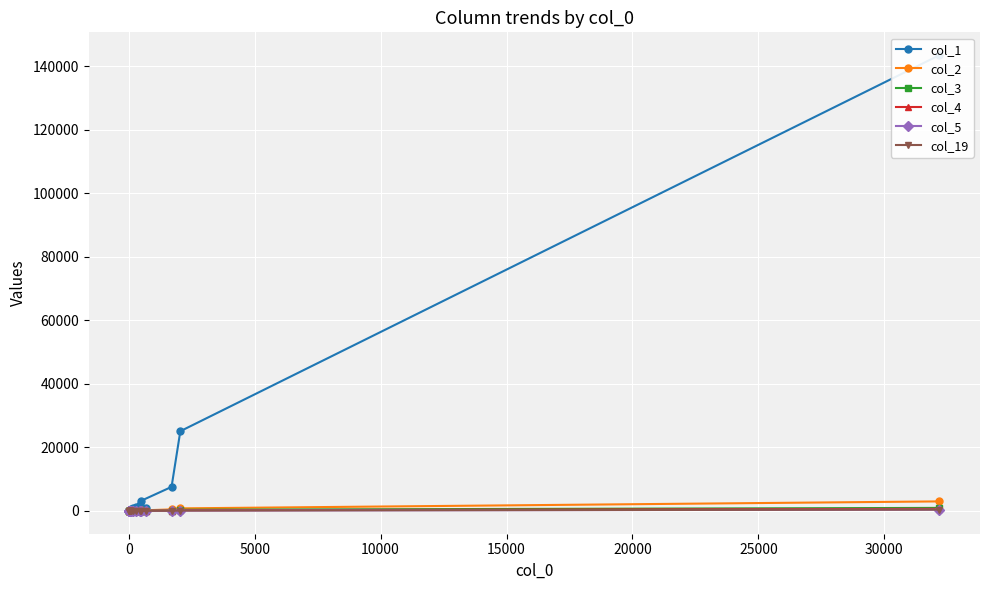

List the series in order of their peak value, highest first.

col_1, col_2, col_3, col_4, col_19, col_5